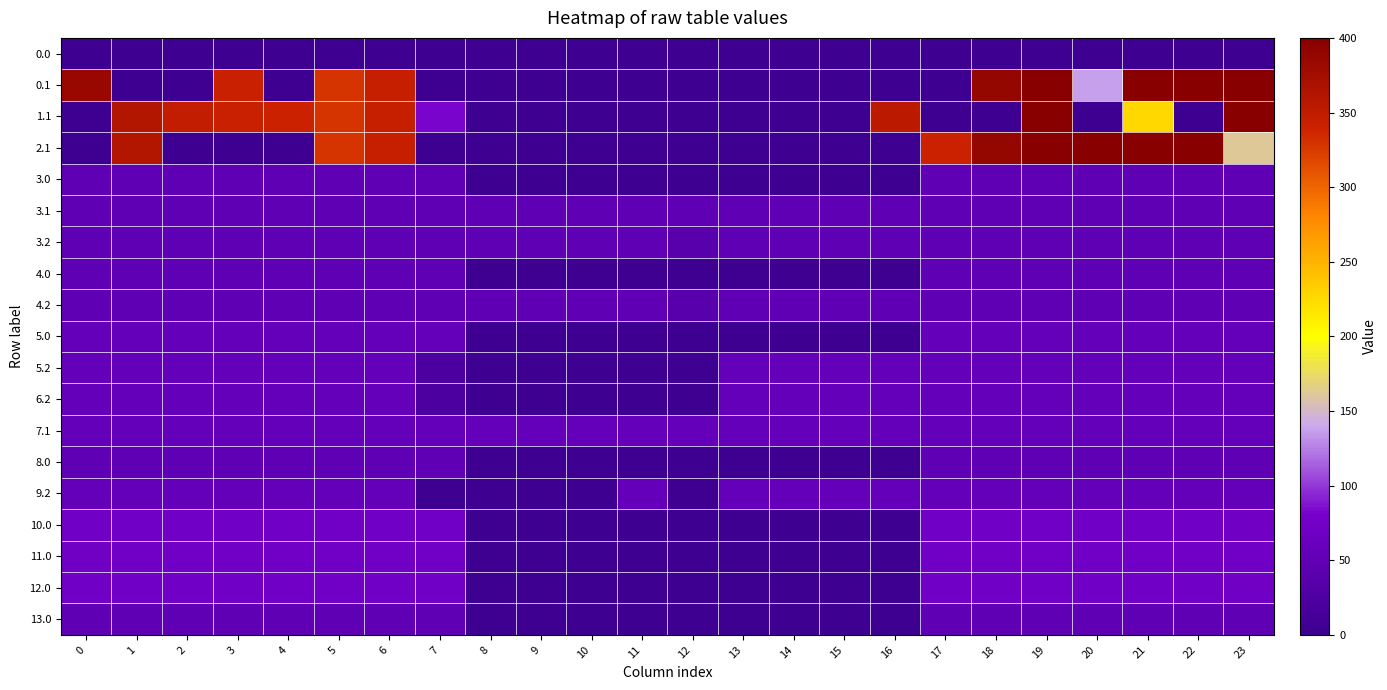

What is the total value across all series at 22?

1638.0